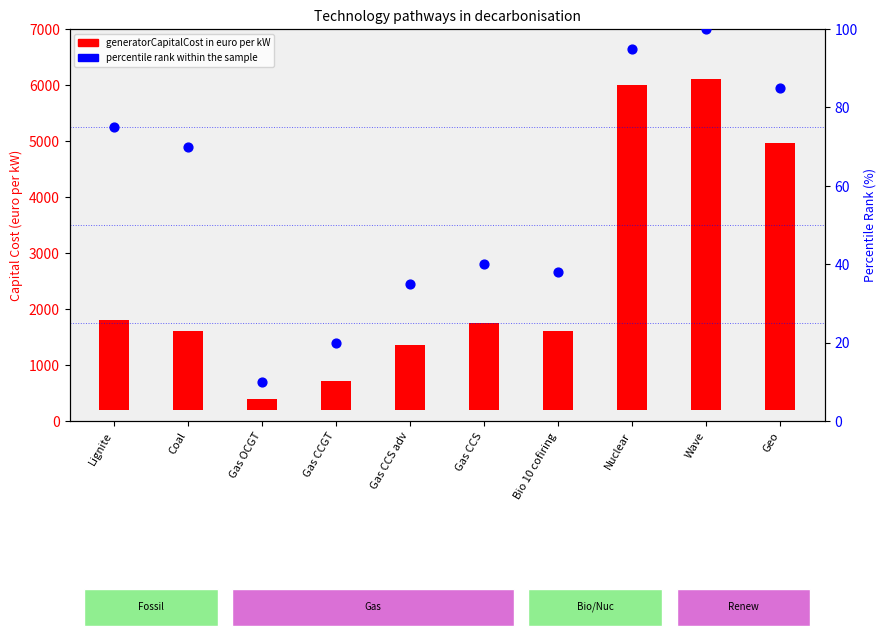

Which series reaches the minimum Y coordinate?

percentile rank within the sample